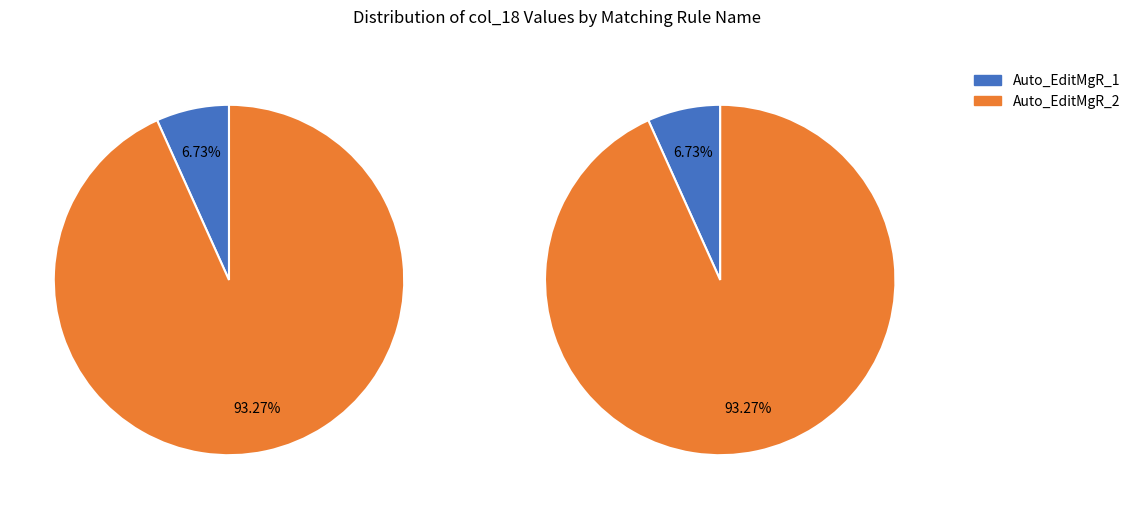

What is the ratio of the value at Auto_EditMgR_2 to the value at Auto_EditMgR_1?

13.9